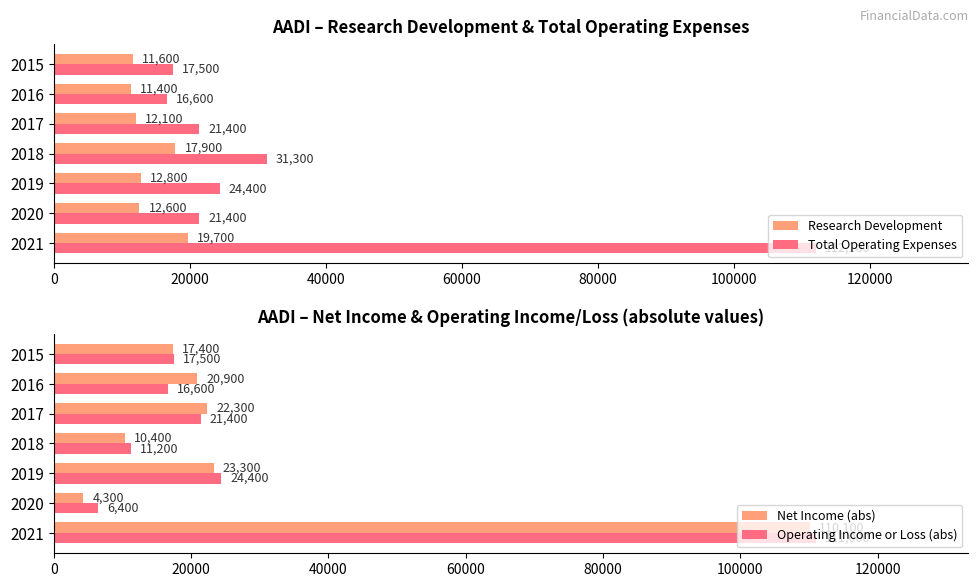

What is the value of the Total Operating Expenses bar at the 6th from the left?

16600